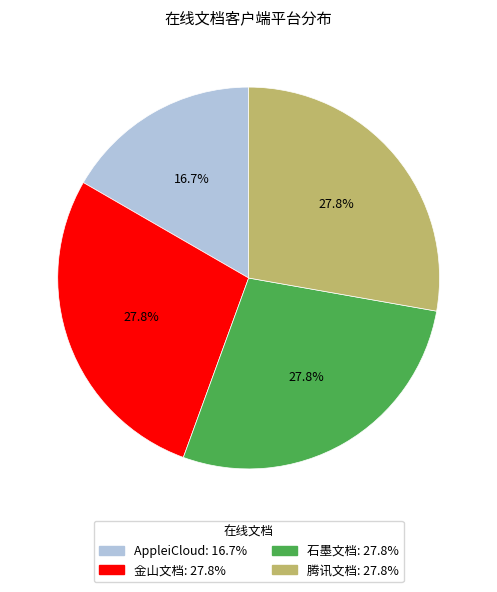

Count the number of slices in the pie.

4